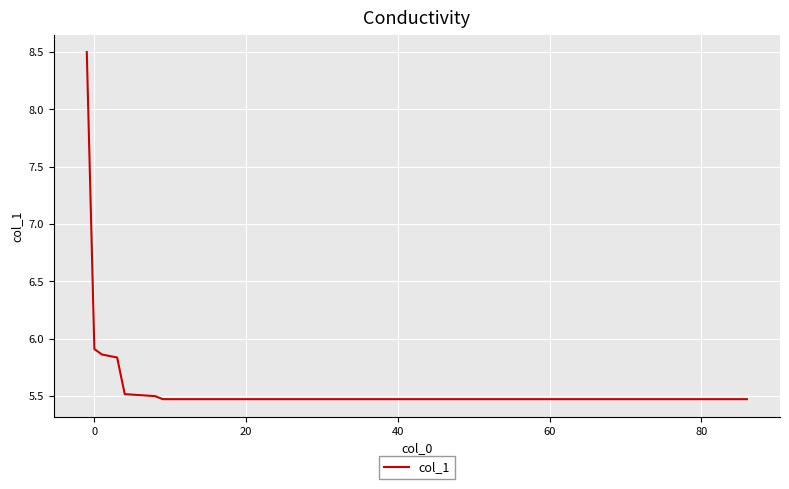

What is the maximum value shown in the chart?

8.5